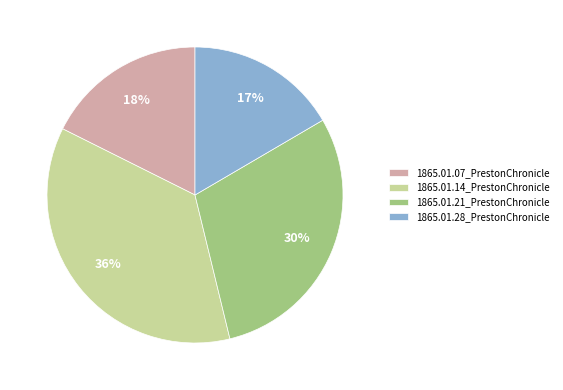

Rank the categories by value from lowest to highest.

1865.01.28_PrestonChronicle, 1865.01.07_PrestonChronicle, 1865.01.21_PrestonChronicle, 1865.01.14_PrestonChronicle